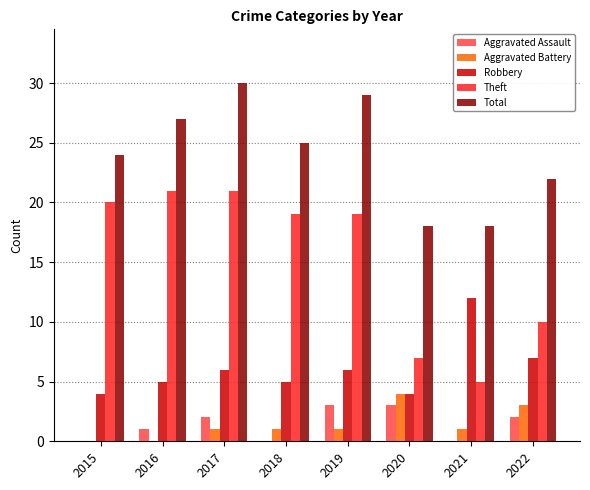

How many groups of bars are there?

8